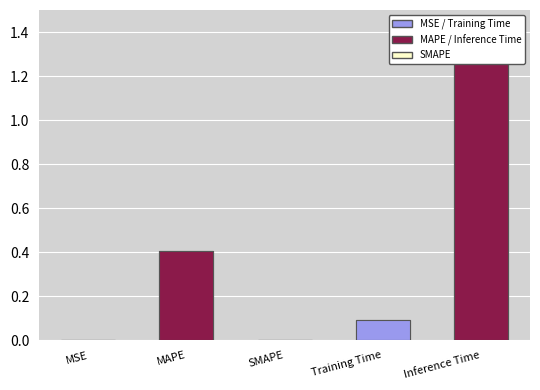

The value at MAPE is 0.1. True or false?

False